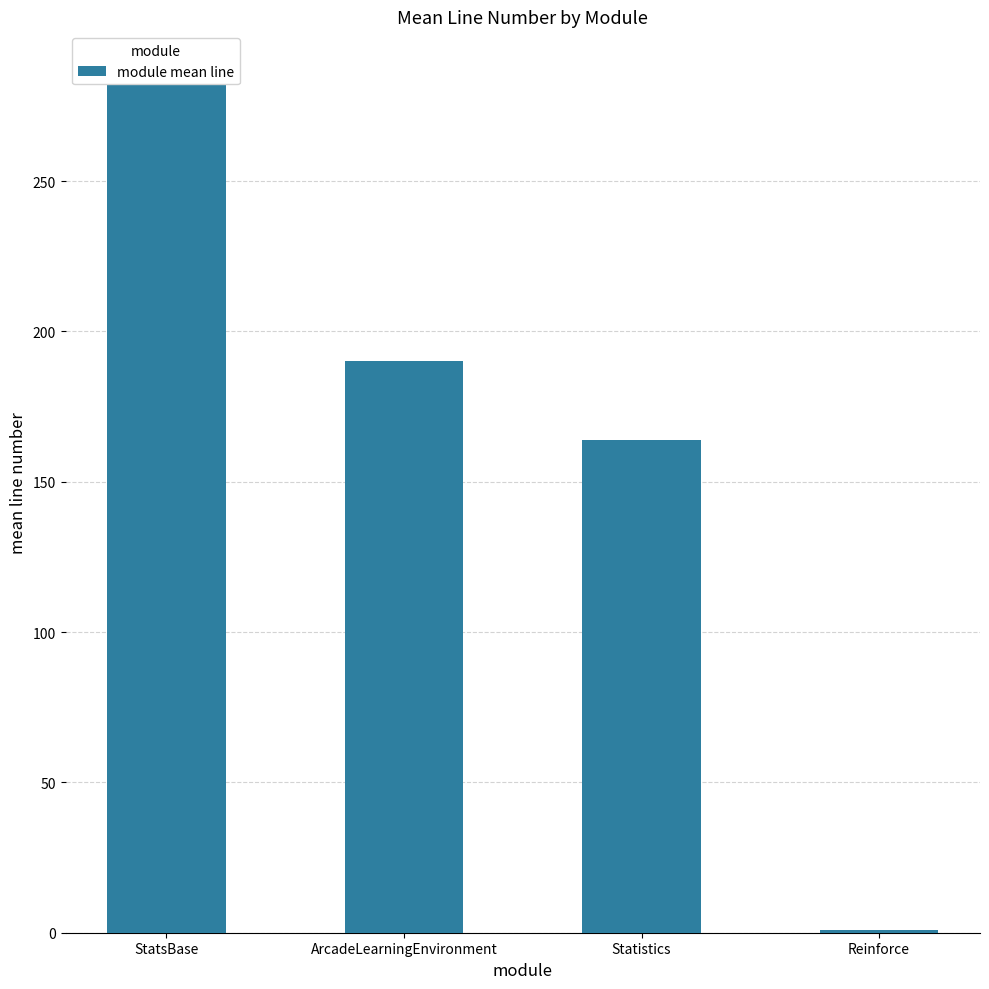

What is the ratio of the value at Statistics to the value at StatsBase?

0.6